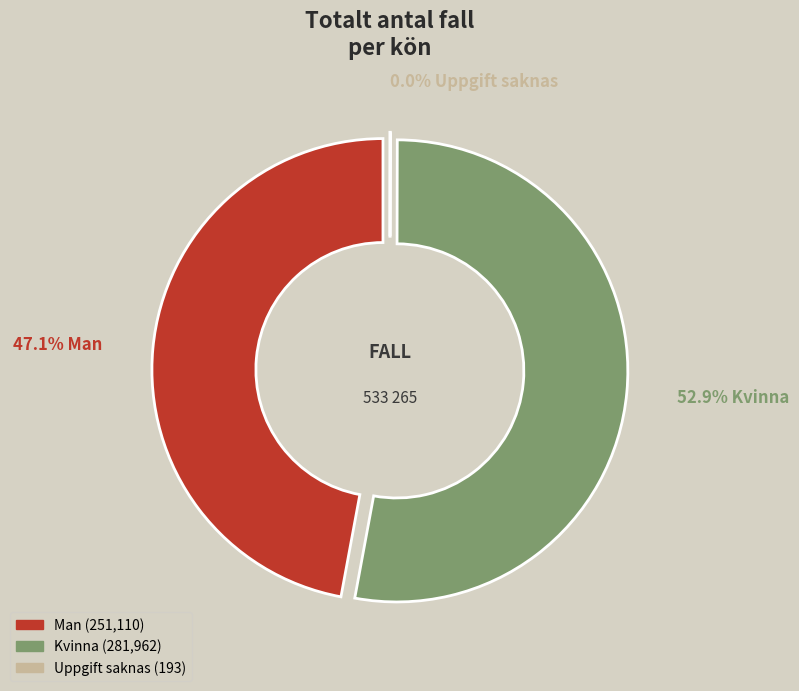

Count the number of slices in the pie.

3